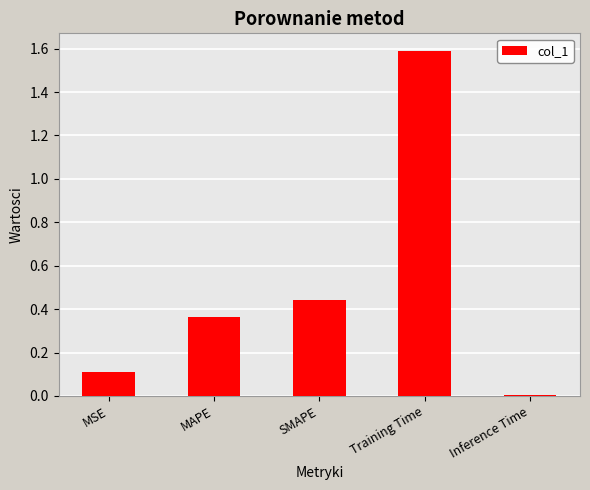

Rank the categories by value from highest to lowest.

Training Time, SMAPE, MAPE, MSE, Inference Time